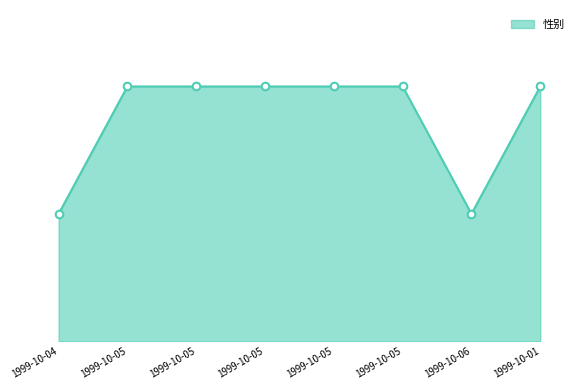

Does the chart have visible grid lines?

No